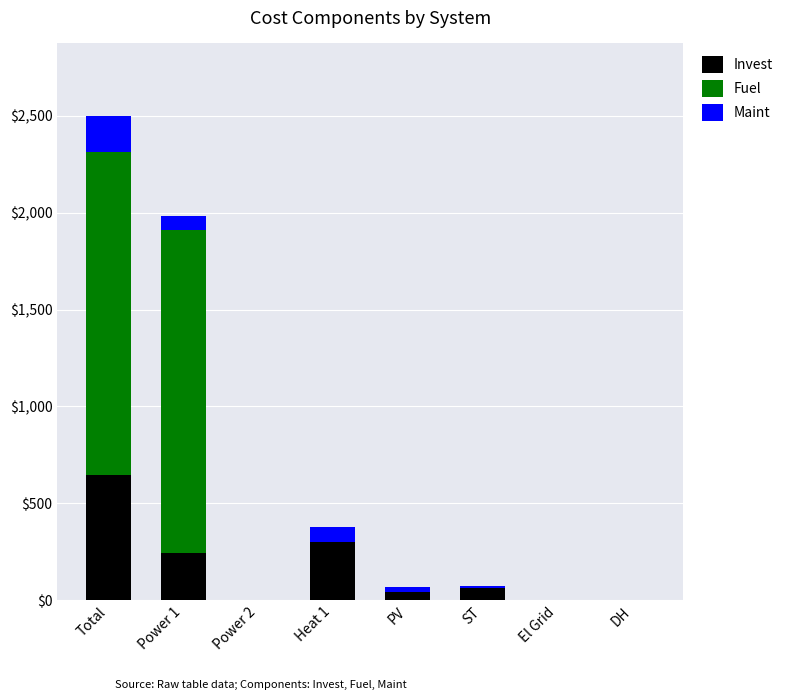

At which category is the sum across all series the highest?

Total